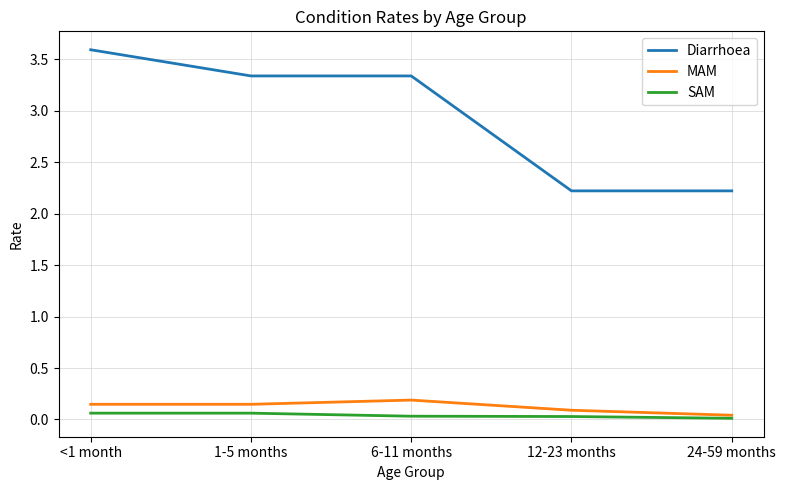

List the series in order of their peak value, lowest first.

SAM, MAM, Diarrhoea